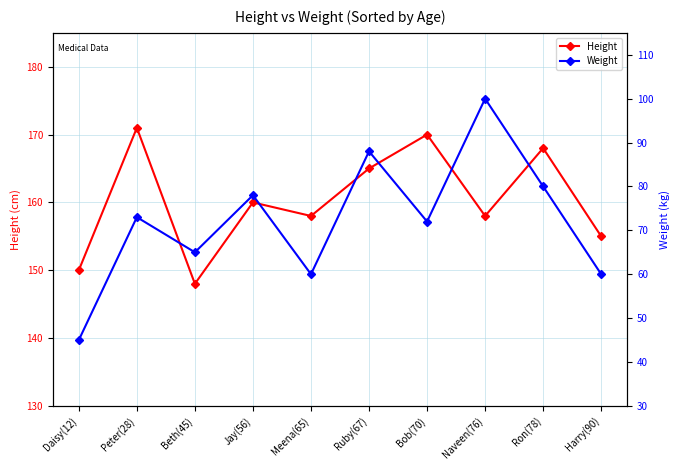

True or false: Height and Weight cross at least once.

False